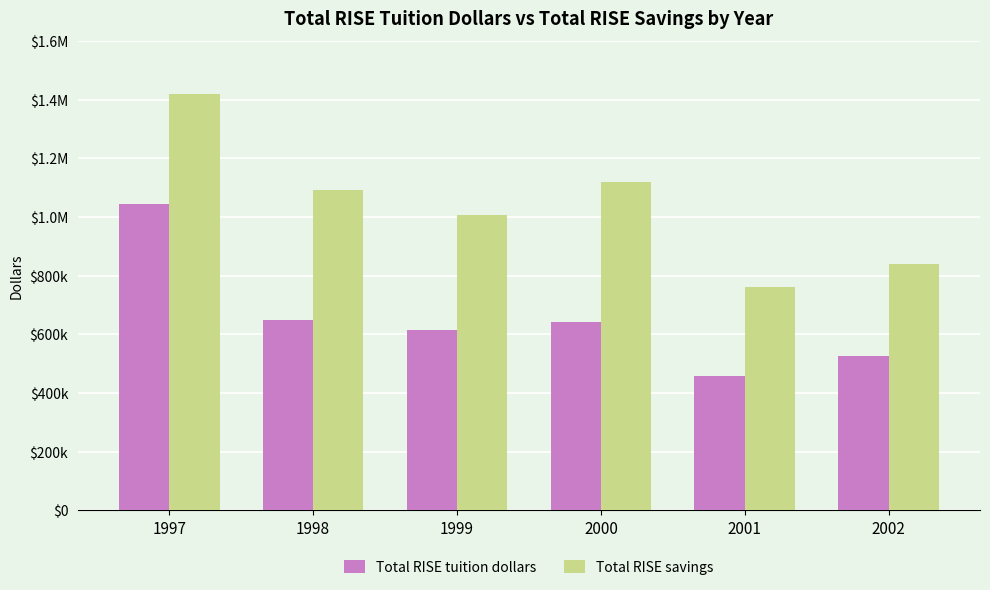

Rank the series by their average value, from highest to lowest.

Total RISE savings, Total RISE tuition dollars